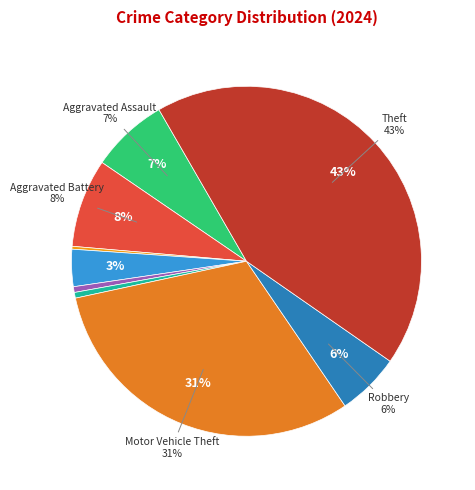

Is Arson the majority of the pie?

No